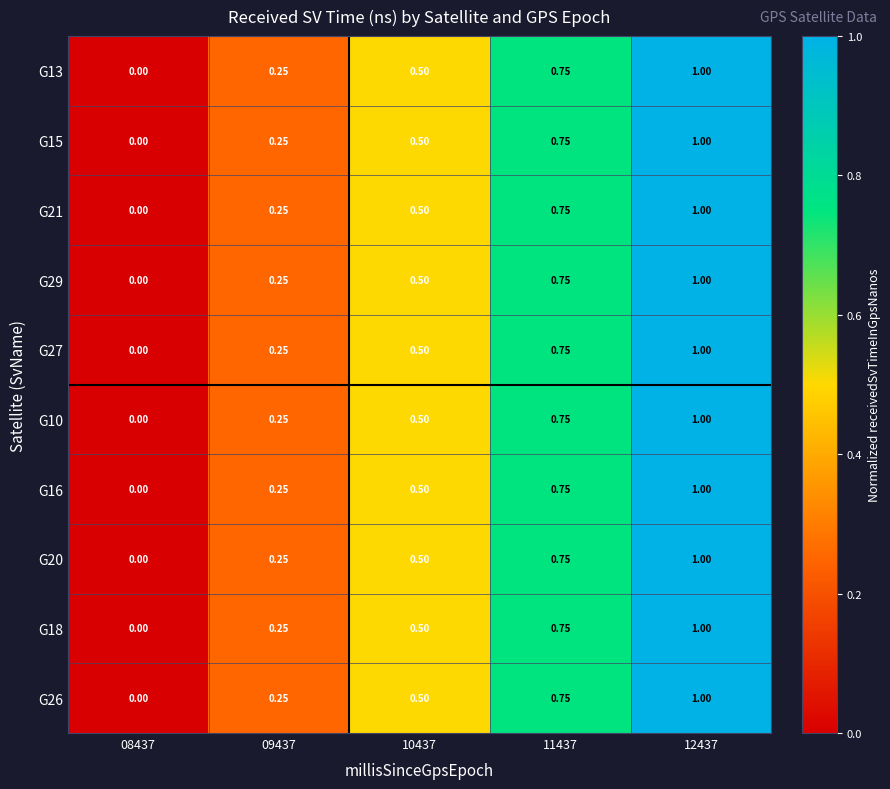

Is the value of G18 at 11437 greater than the value of G16 at 08437?

Yes